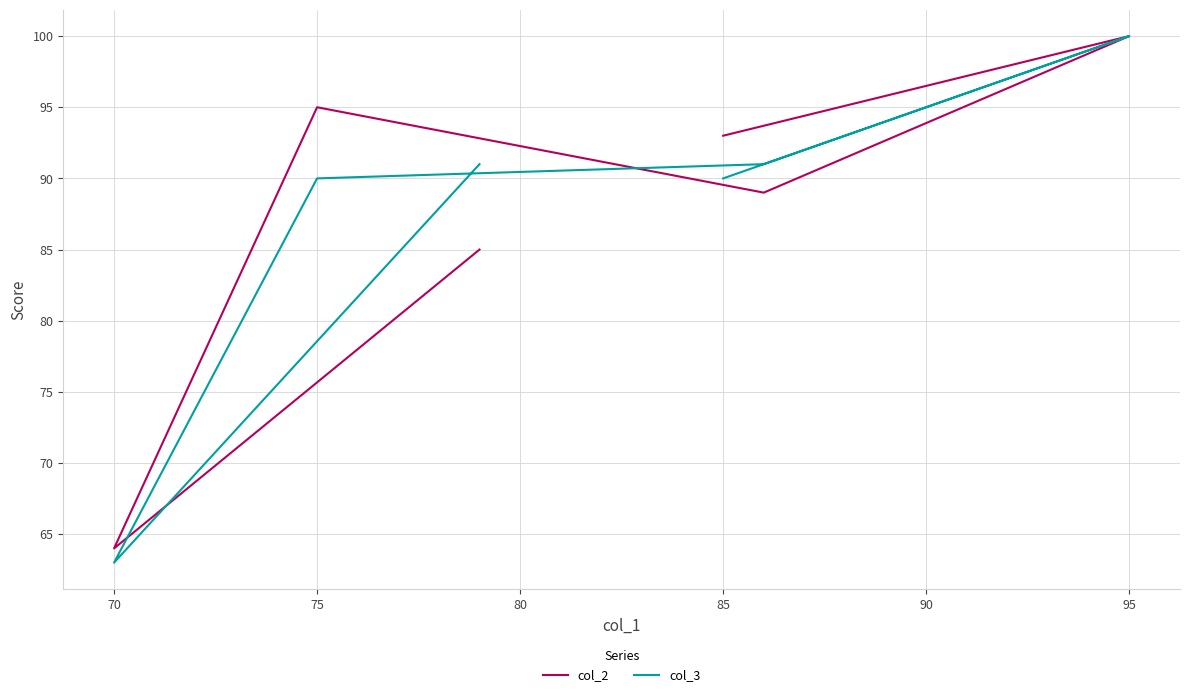

What is the difference between the maximum and minimum values in the col_3 series?

37